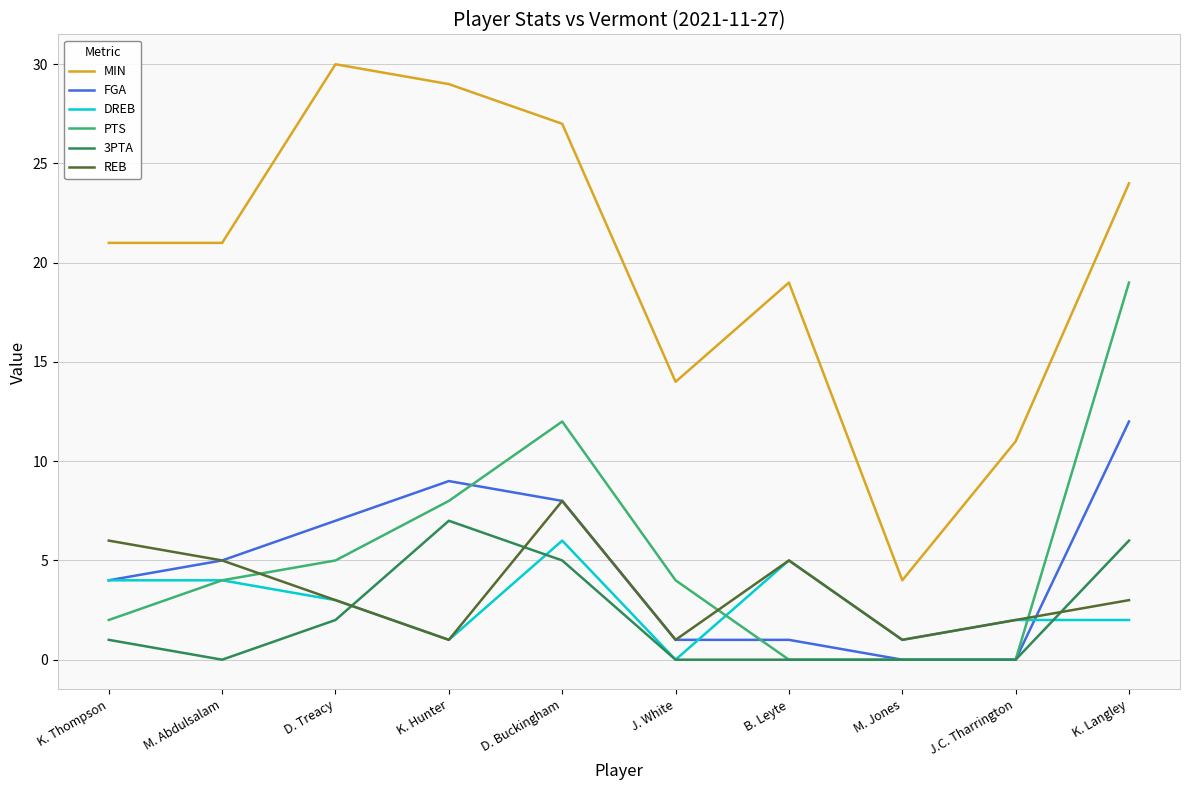

What is the spread (max minus min) of values at M. Jones?

4